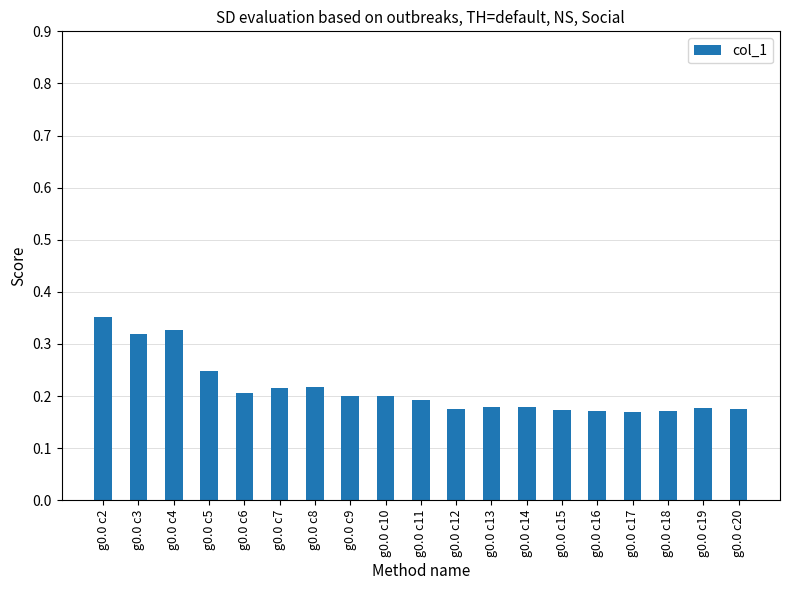

What is the sum of all values?

4.0